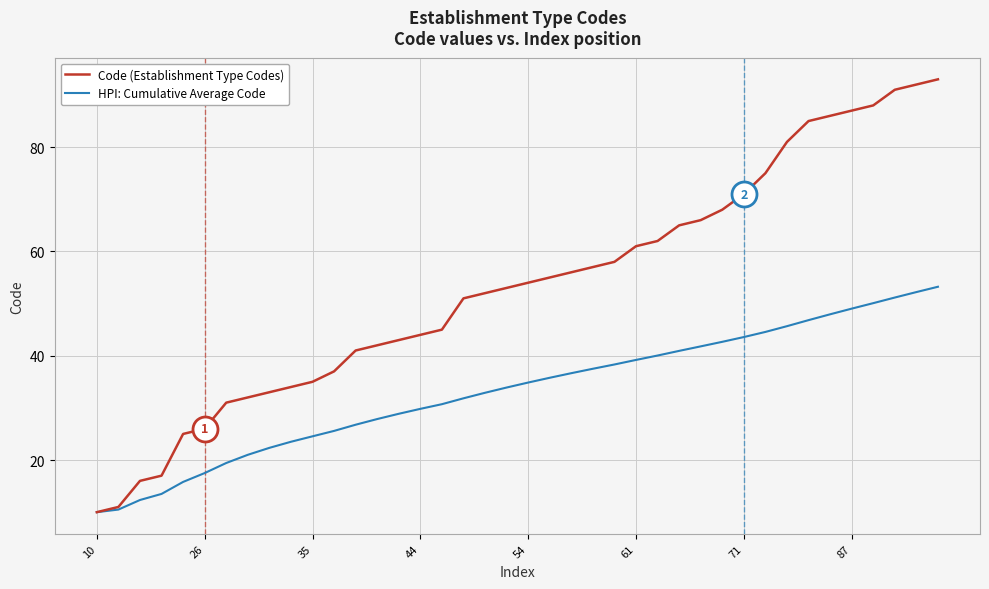

Which series has the largest total across all categories?

Code (Establishment Type Codes)